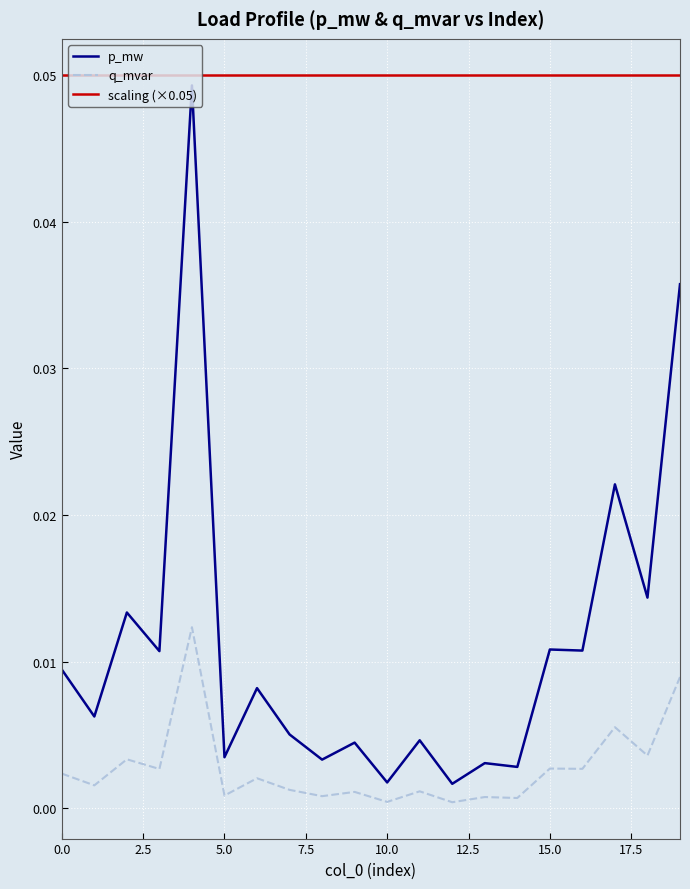

List the series in order of their overall mean, lowest first.

q_mvar, p_mw, scaling (×0.05)